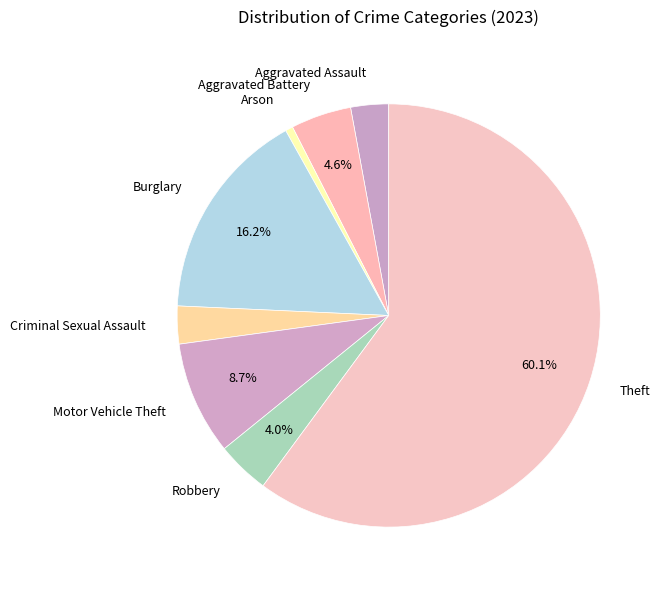

Is the sum of Criminal Sexual Assault and Theft greater than half?

Yes